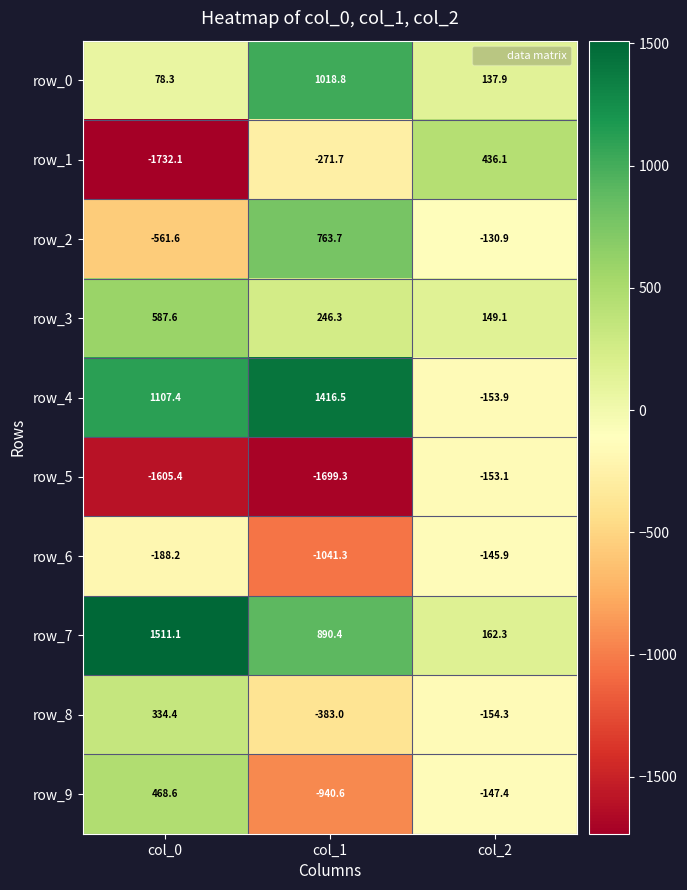

What is the difference between the second highest and minimum values in the row_9 series?

793.2